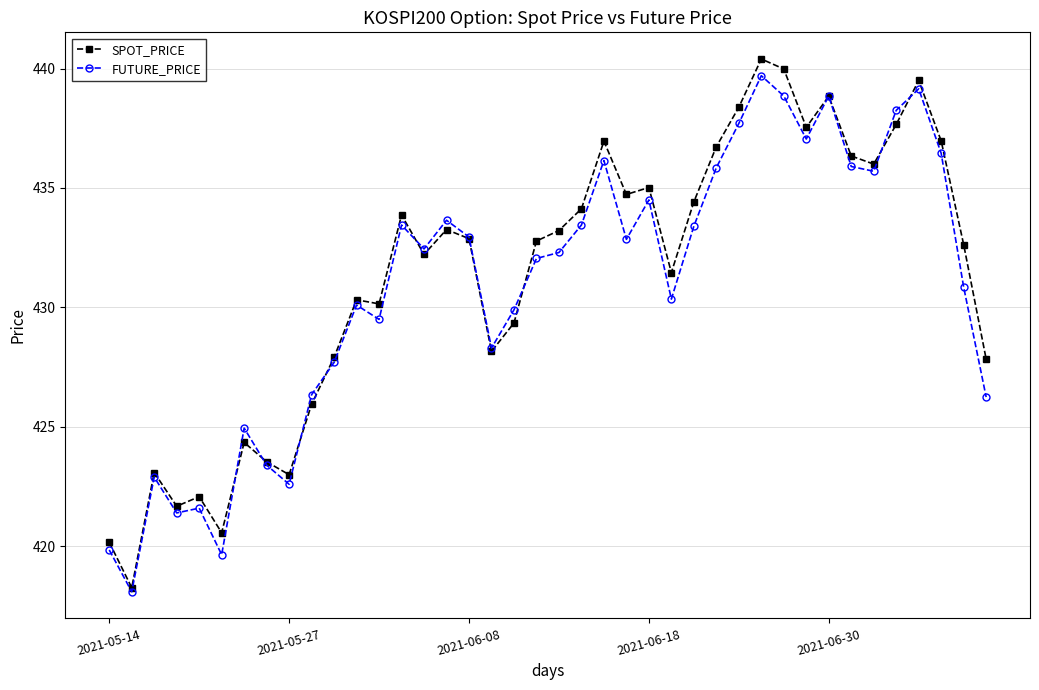

Which series has the largest range (max minus min)?

SPOT_PRICE